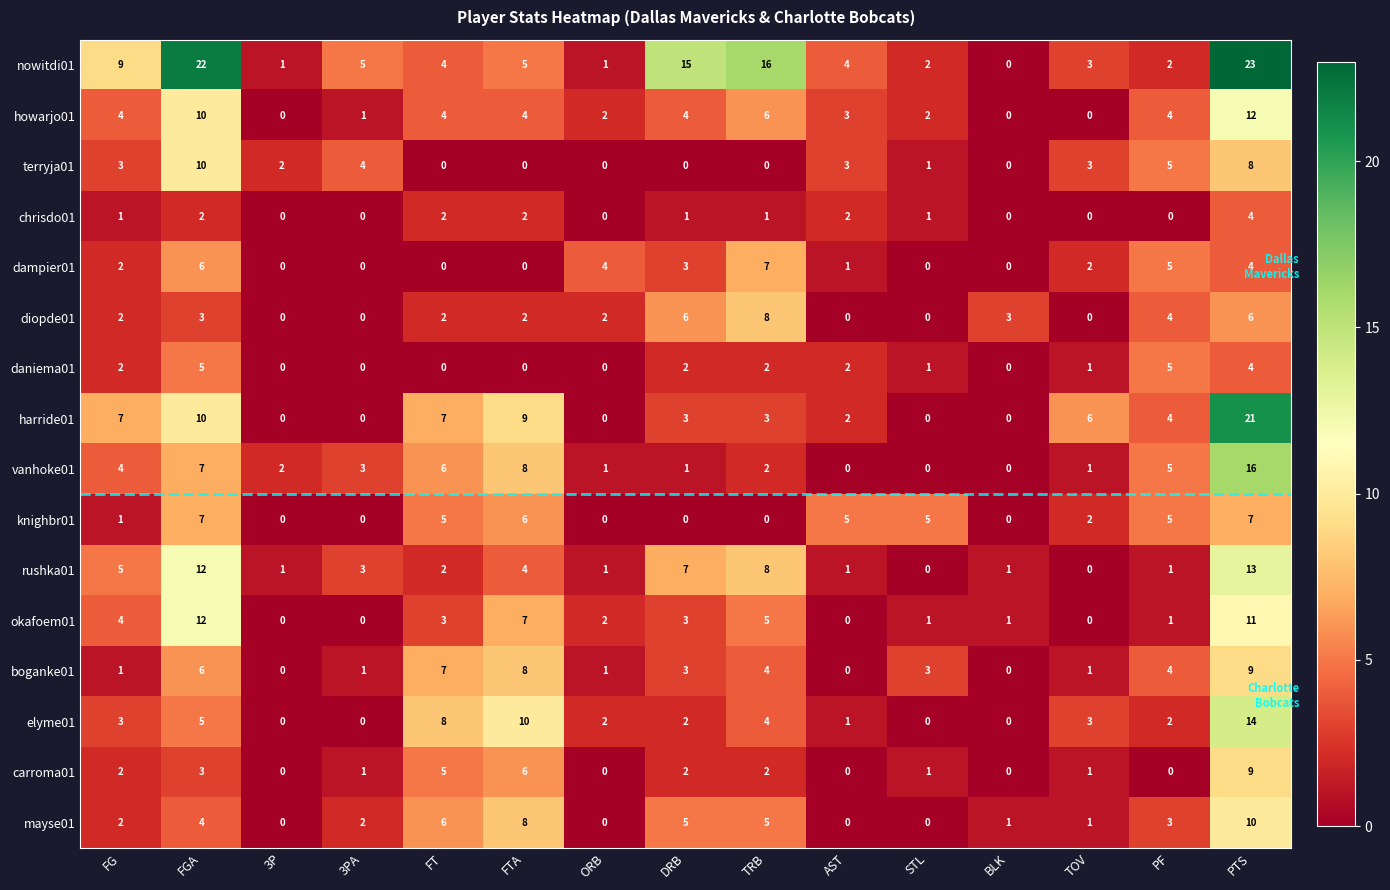

At which category does the chart reach its peak across all series?

PTS